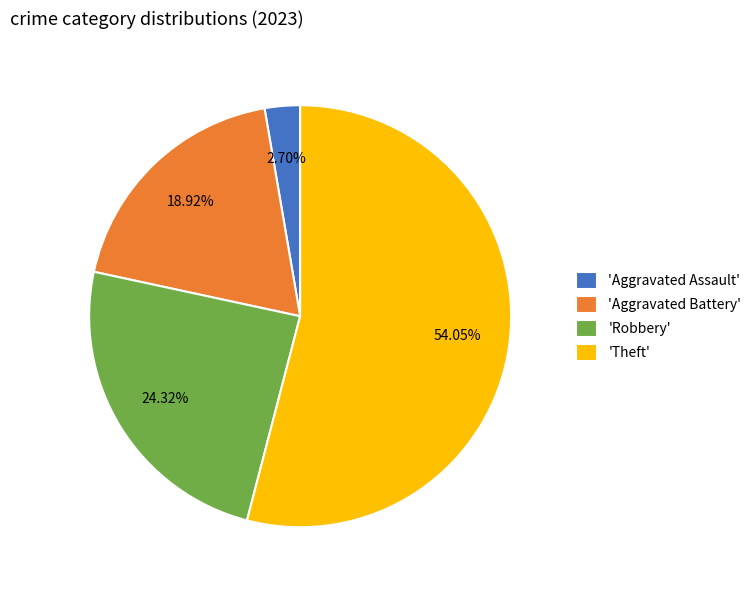

How many slices are in this pie chart?

4